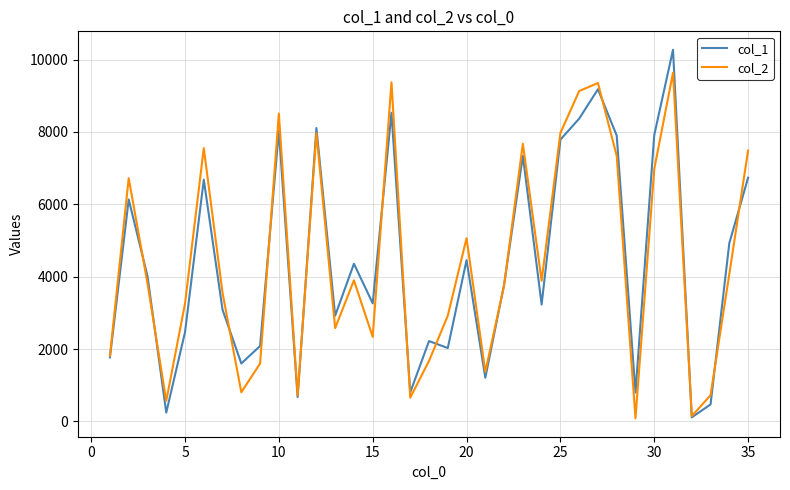

Rank the series by their maximum value, from lowest to highest.

col_2, col_1